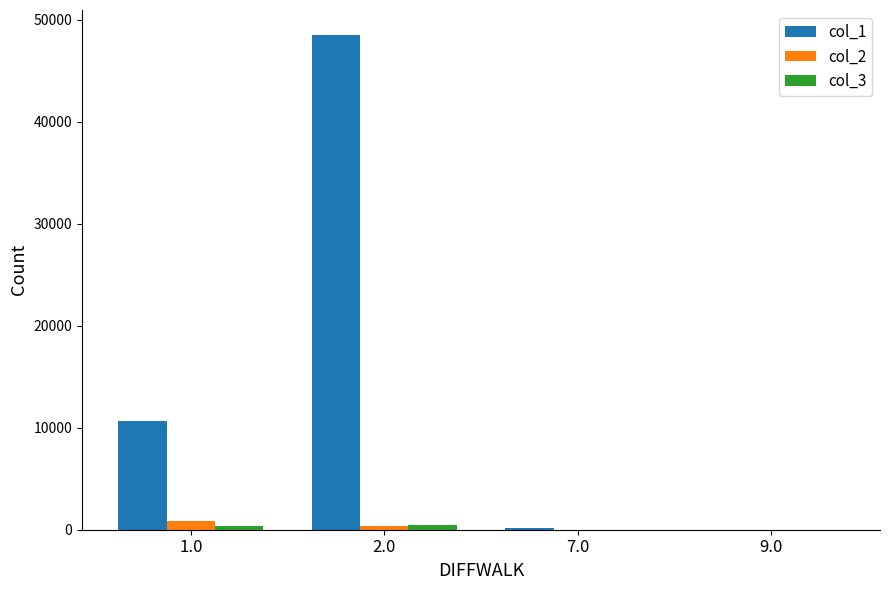

The value of col_1 at 1.0 is 10617. True or false?

True